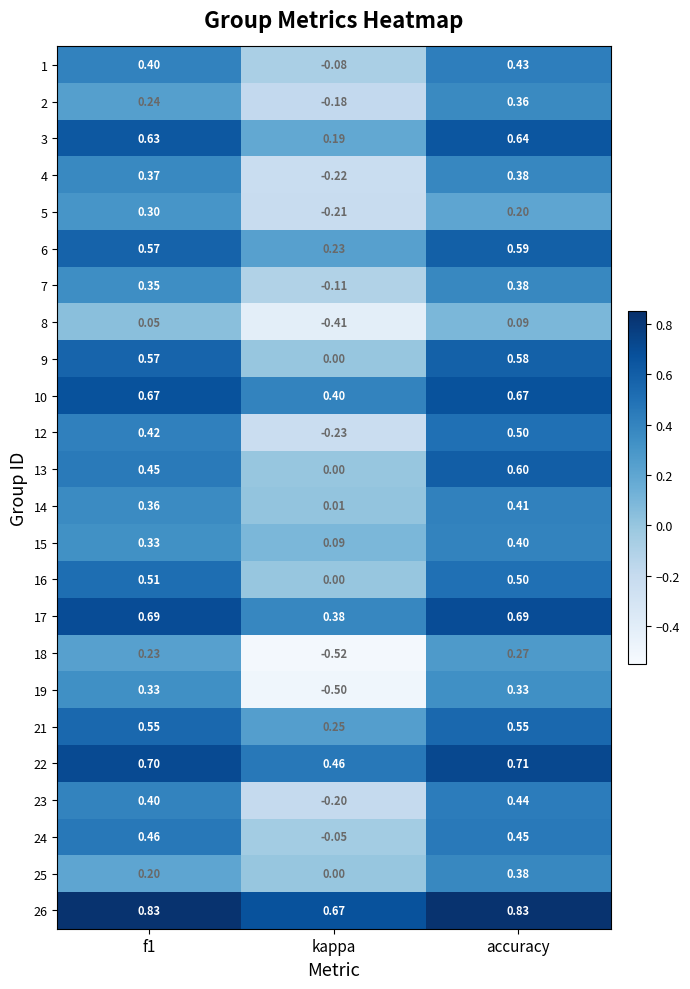

Which label corresponds to the smallest value in the chart?

kappa